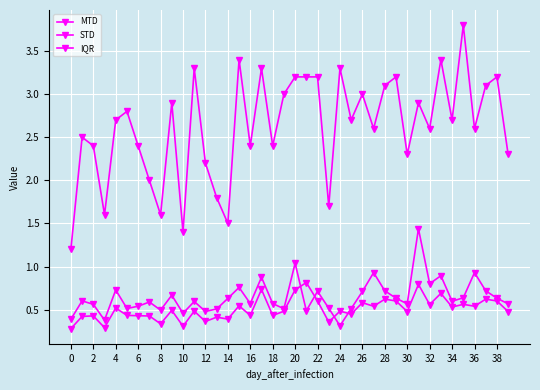

True or false: STD and MTD cross at least once.

False